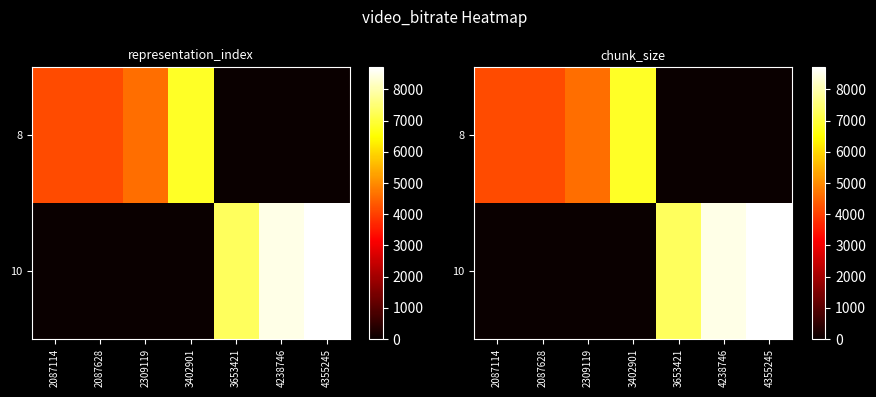

True or false: 10 has a value of 12751.9 at 3653421.

False